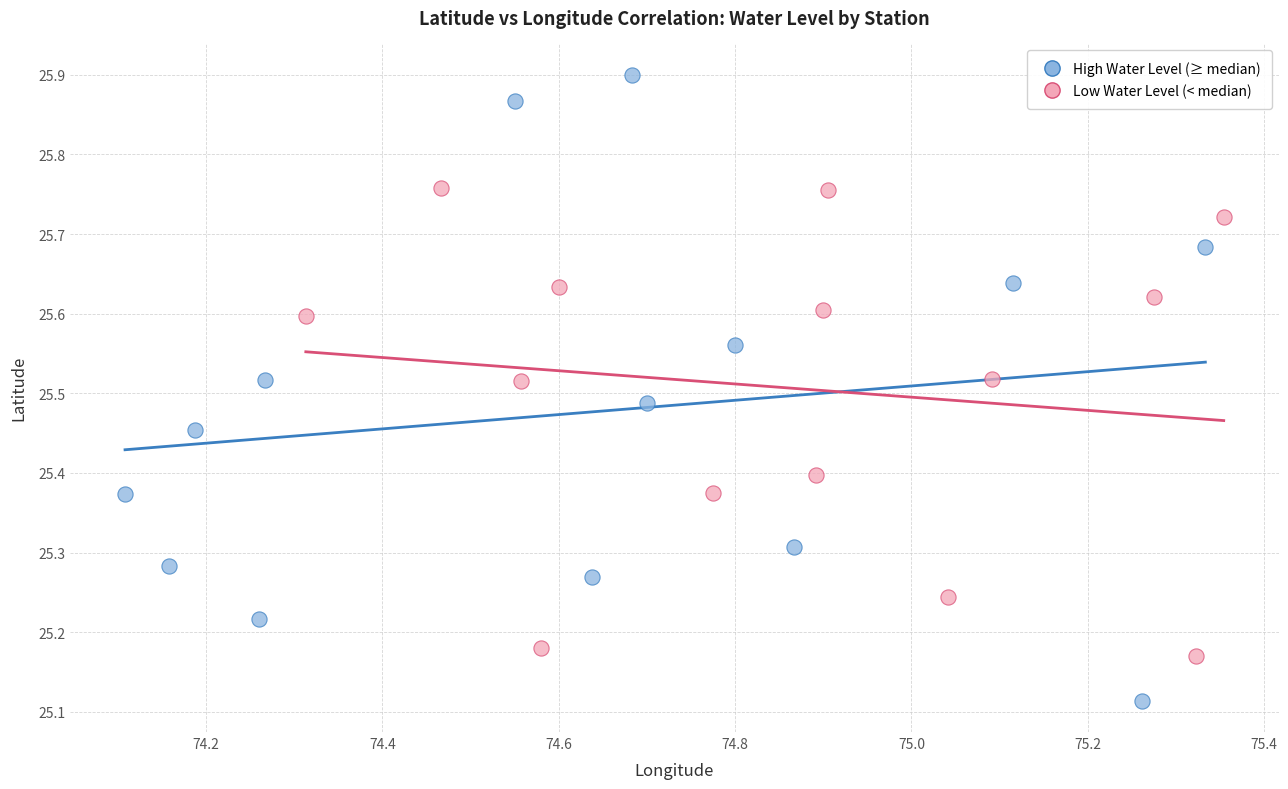

Which series contains the highest Y value?

High Water Level (≥ median)